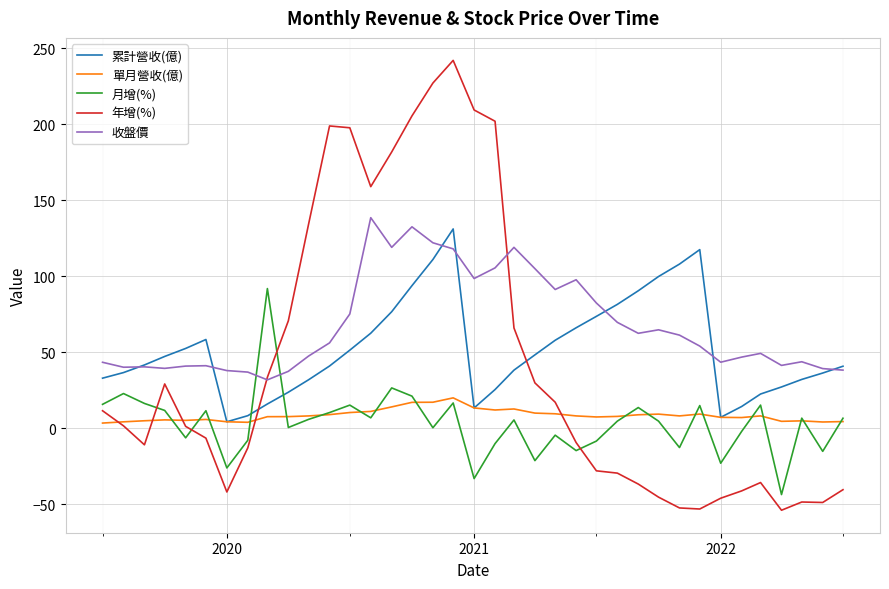

Which series ends up on top after the final intersection of 月增(%) and 年增(%)?

月增(%)